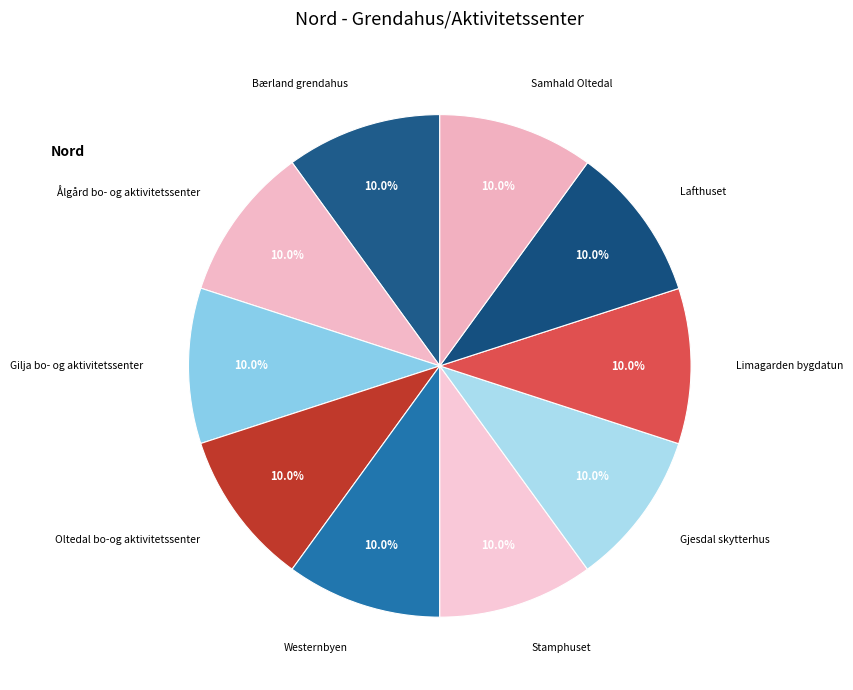

What portion of the pie excludes Limagarden bygdatun?

90.0%